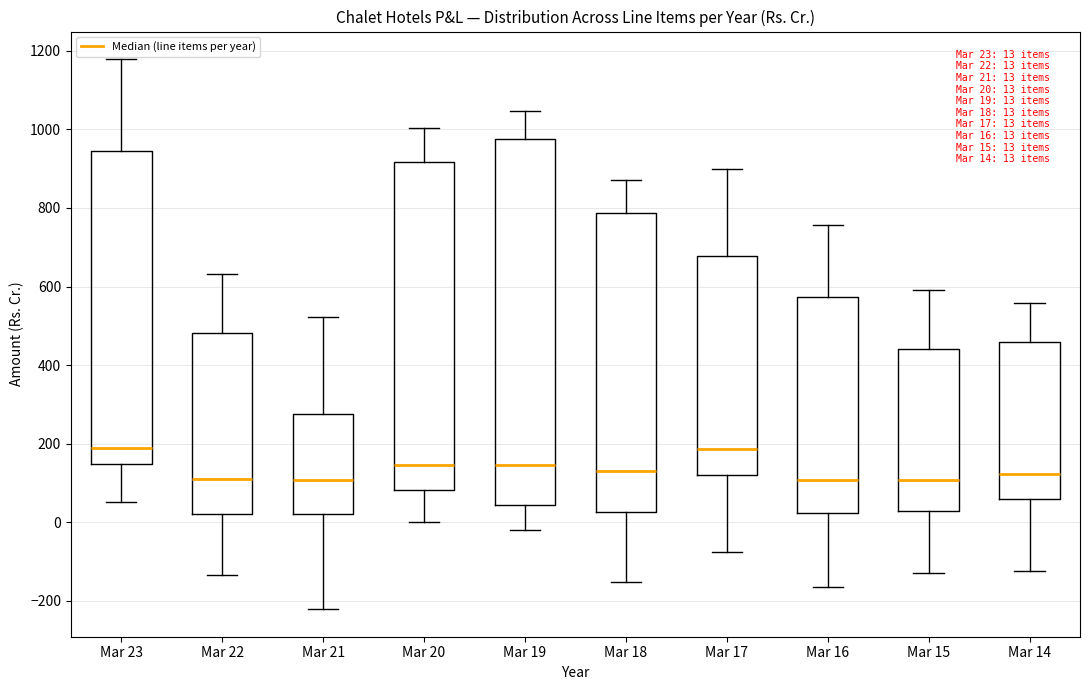

Comparing the boxes themselves (not the whiskers), which one is the tallest?

Mar 19